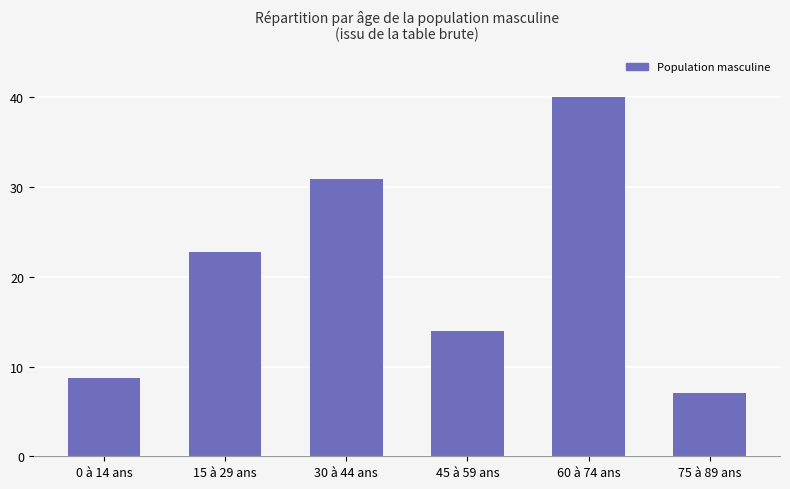

What is the change in value from 0 à 14 ans to 45 à 59 ans?

+5.2